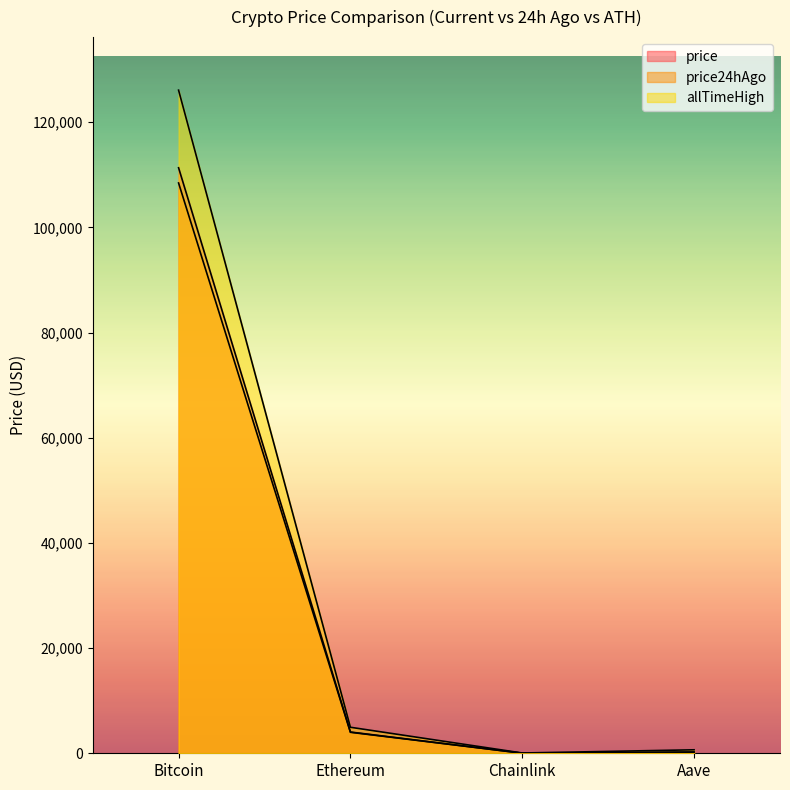

What is the label of the 1st point from the left?

Bitcoin